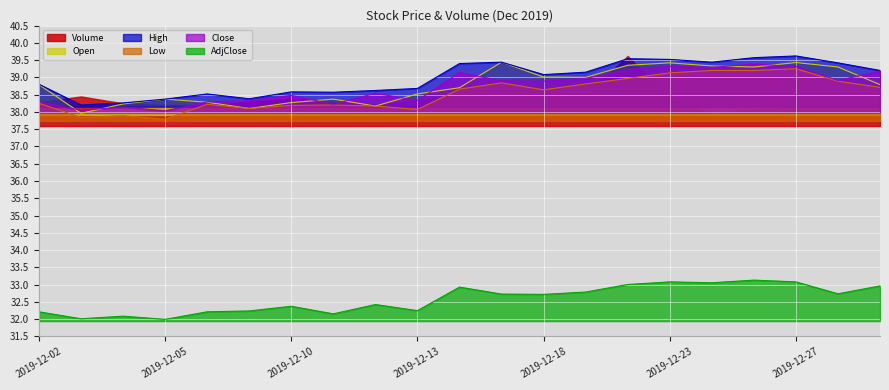

What is the sum of the Open values at 2019-12-16 and 2019-12-23?

78.1